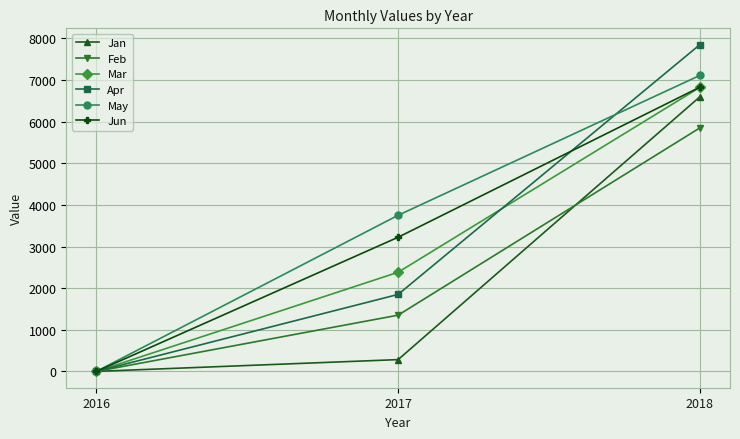

Does the chart have visible grid lines?

Yes